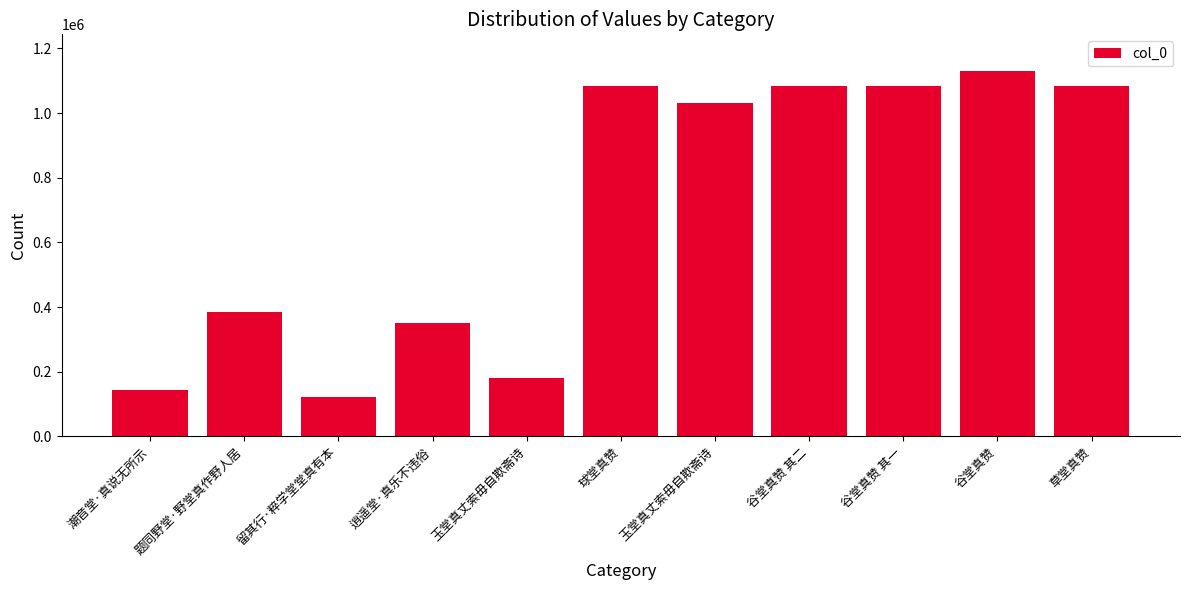

How many data points does each series have?

11